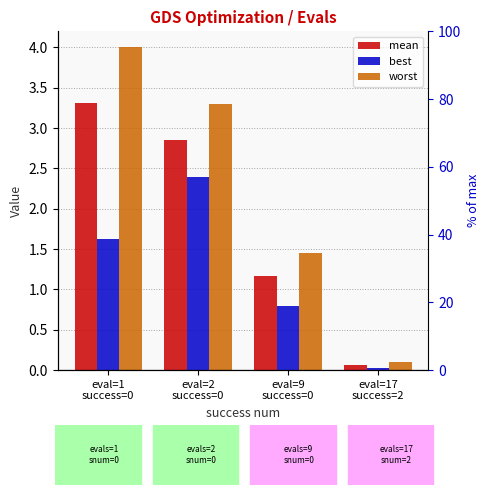

How many values in the best series exceed 1?

2